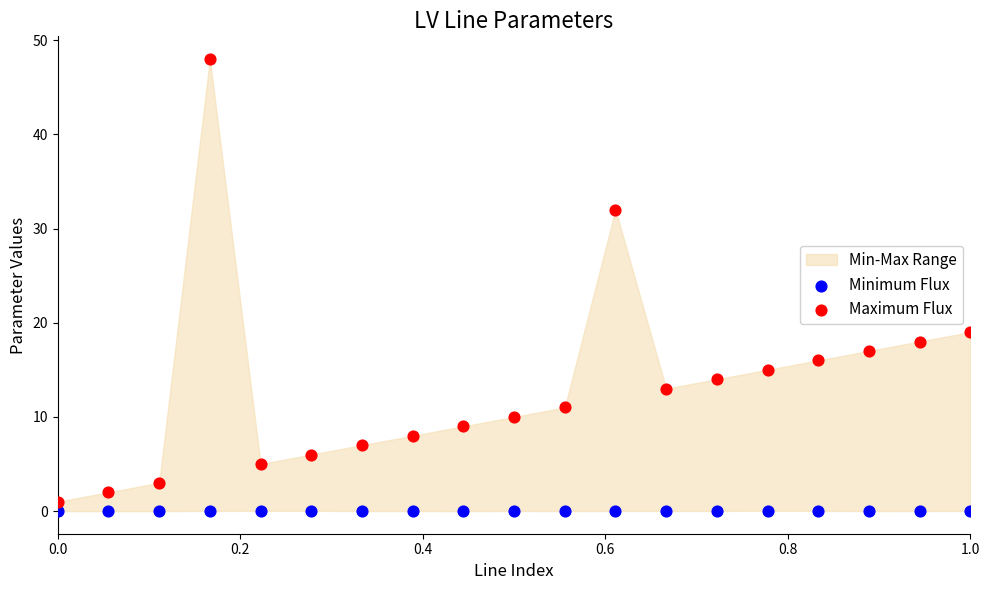

In the Maximum Flux series, what Y value is closest to 24?

19.0